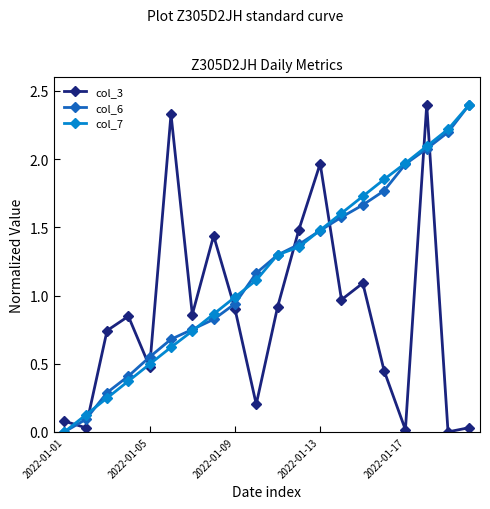

After their last crossing, which series has the higher values: col_3 or col_6?

col_6